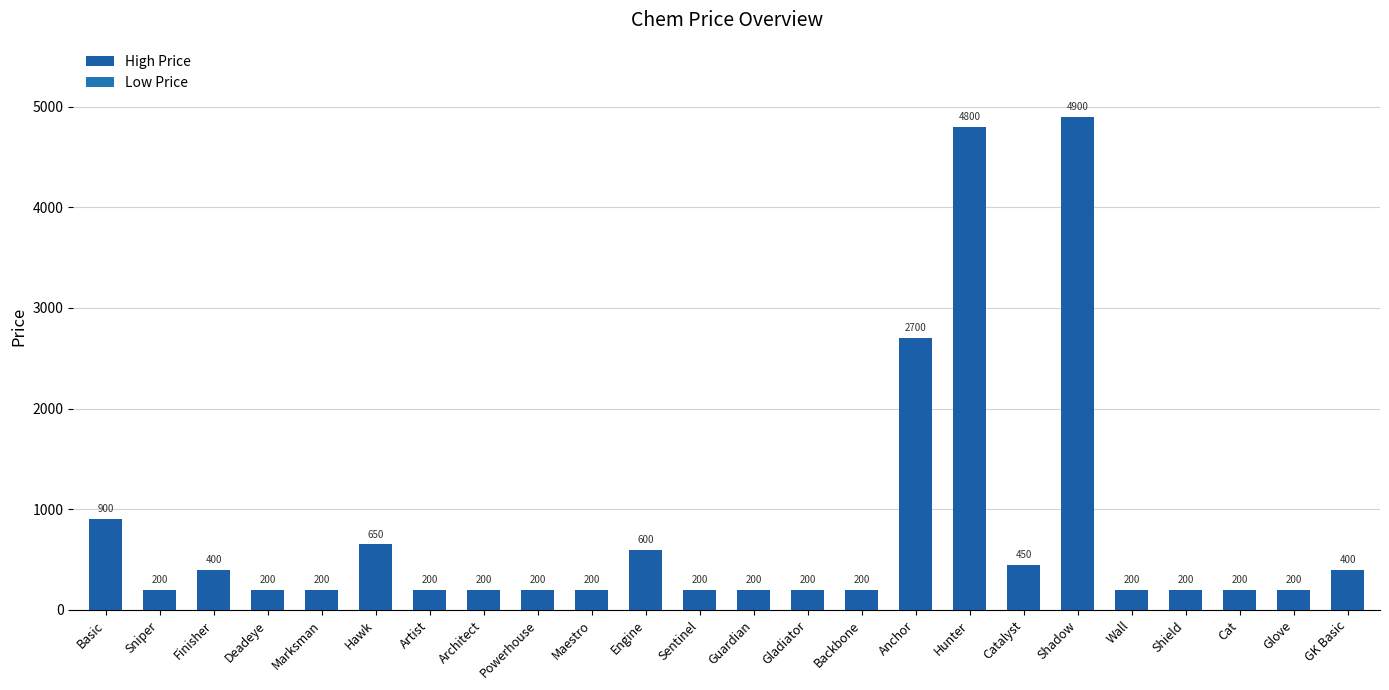

What is the sum of all values?

18800